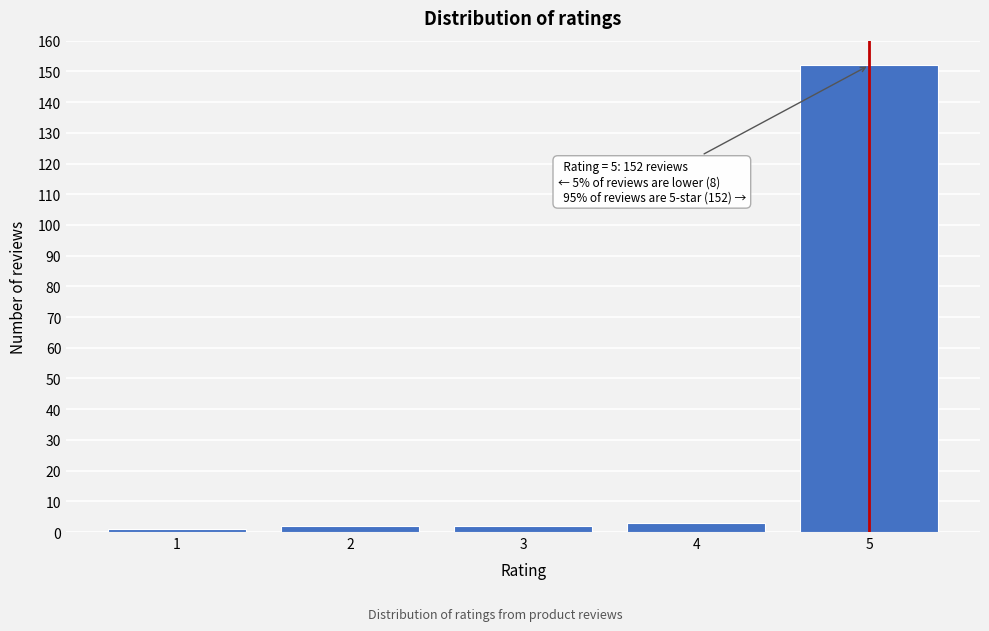

Reading left to right, what are all the values shown in this chart?

1=1	2=2	3=2	4=3	5=152